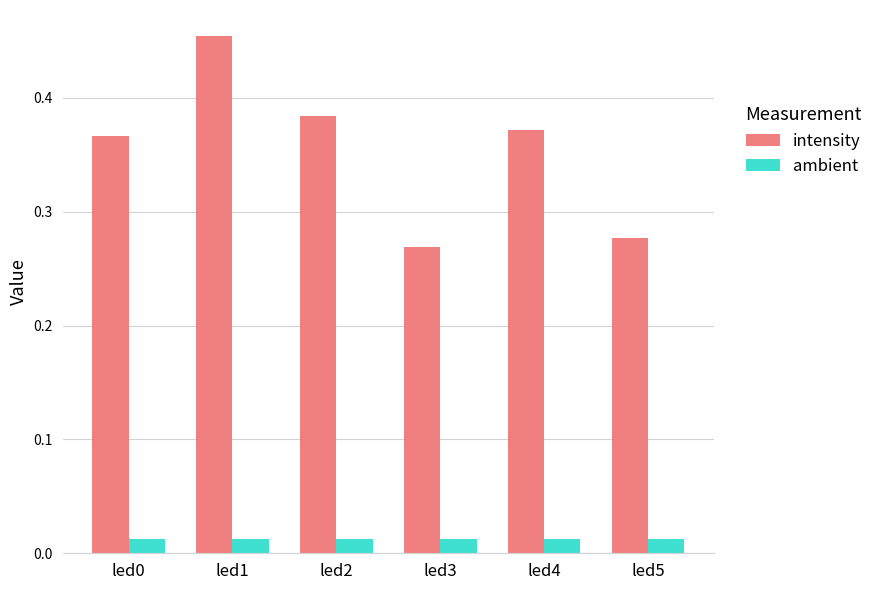

What is the sum of the intensity values at led1 and led3?

0.7